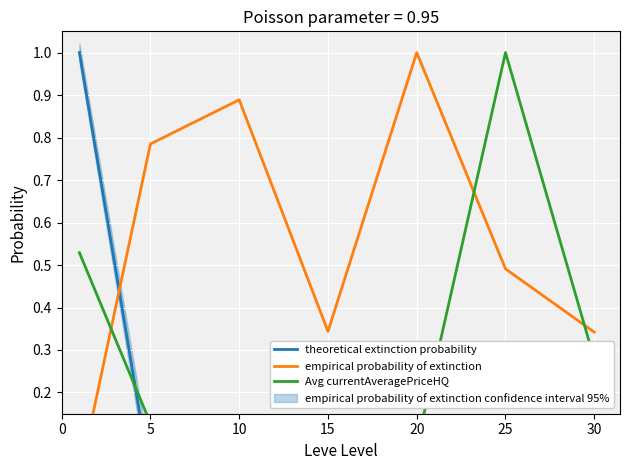

Is it true that Avg currentAveragePriceHQ equals 0.1 at 15?

False